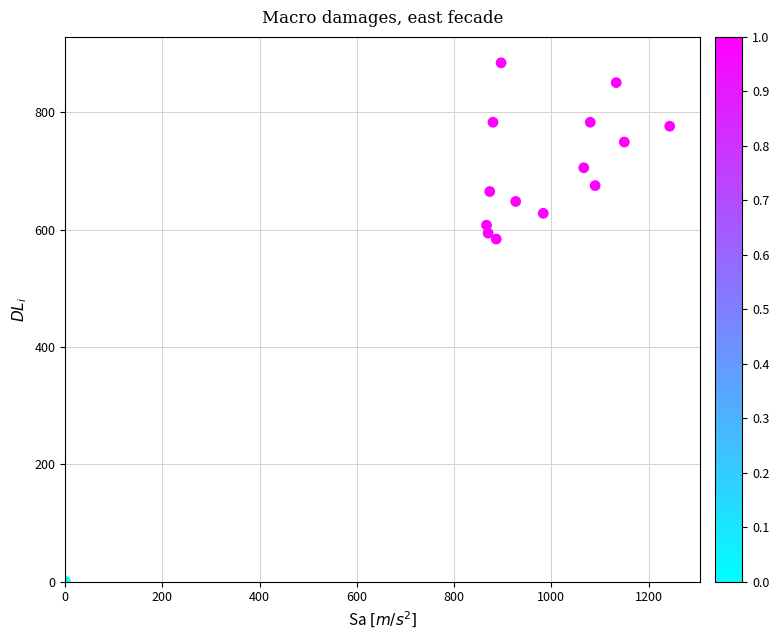

What Y value in the scatter plot is closest to 442?

583.9